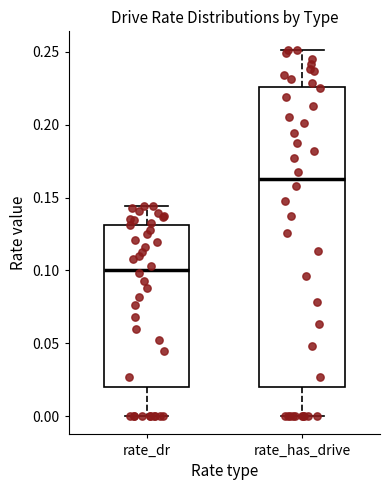

Reading left to right, read every box against the y-axis: the position of its median line, the range the box covers, and the ends of its whiskers. The values are not printed on the chart, so give them approximately, as read against the axis.

rate_dr: median 0.100, box 0.020 to 0.130, whiskers 0.000 to 0.145
rate_has_drive: median 0.165, box 0.020 to 0.225, whiskers 0.000 to 0.250